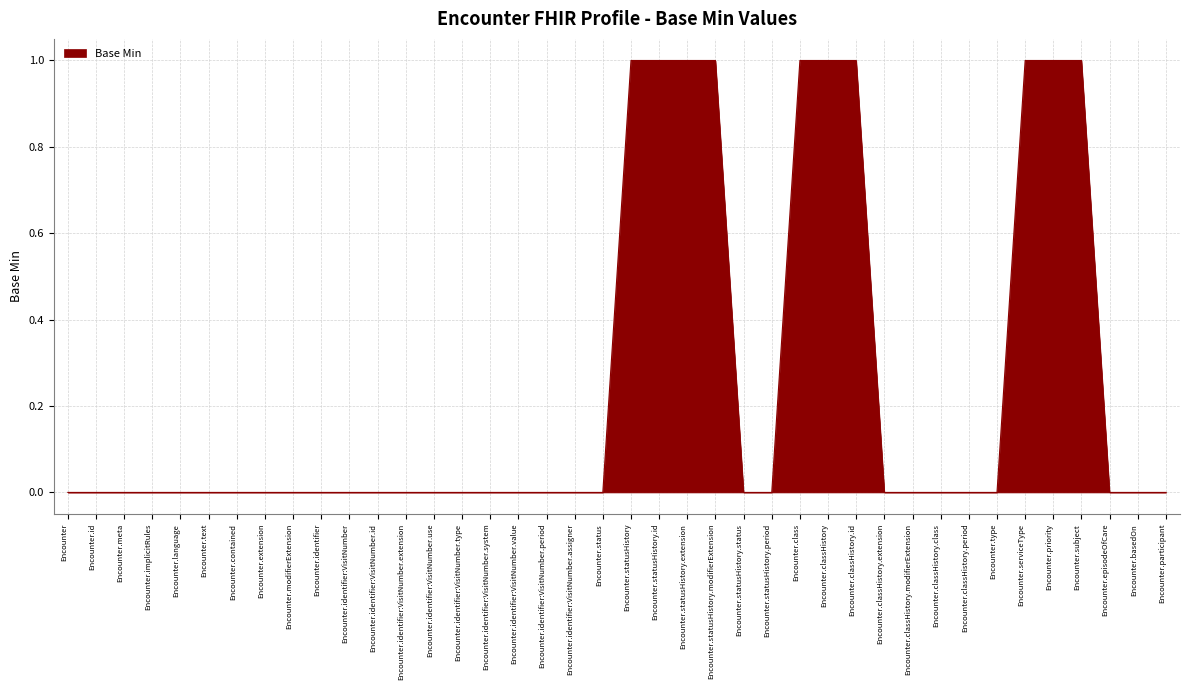

What is the difference between the maximum and minimum values?

1